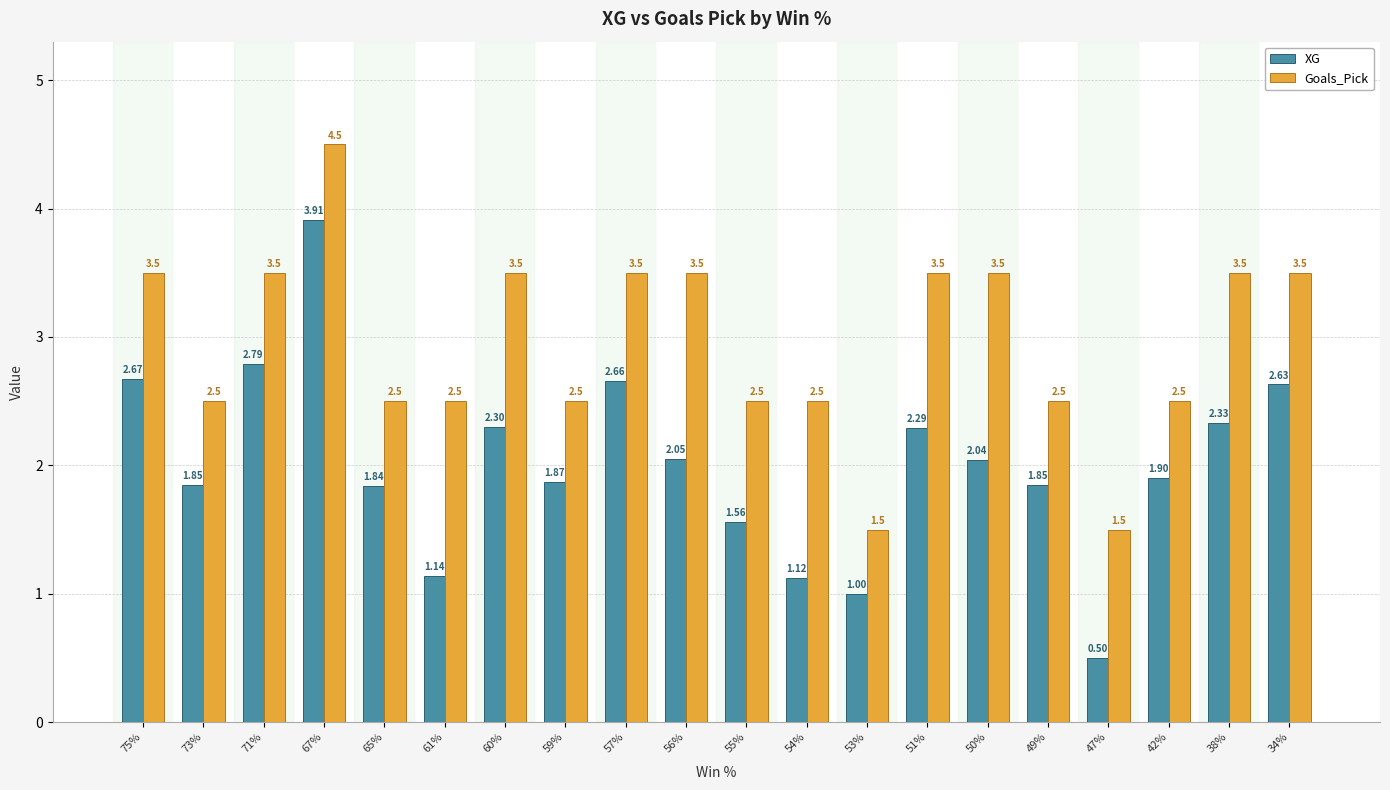

Rank the series at 53% from highest to lowest value.

Goals_Pick, XG